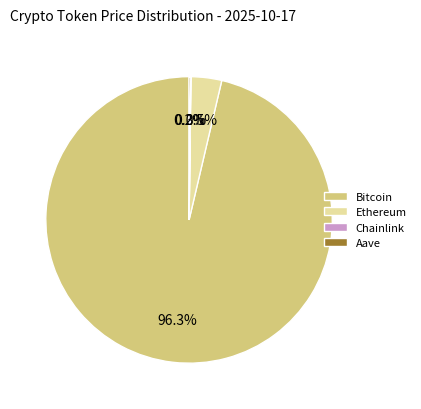

Is there any slice that represents more than half of the pie?

Yes